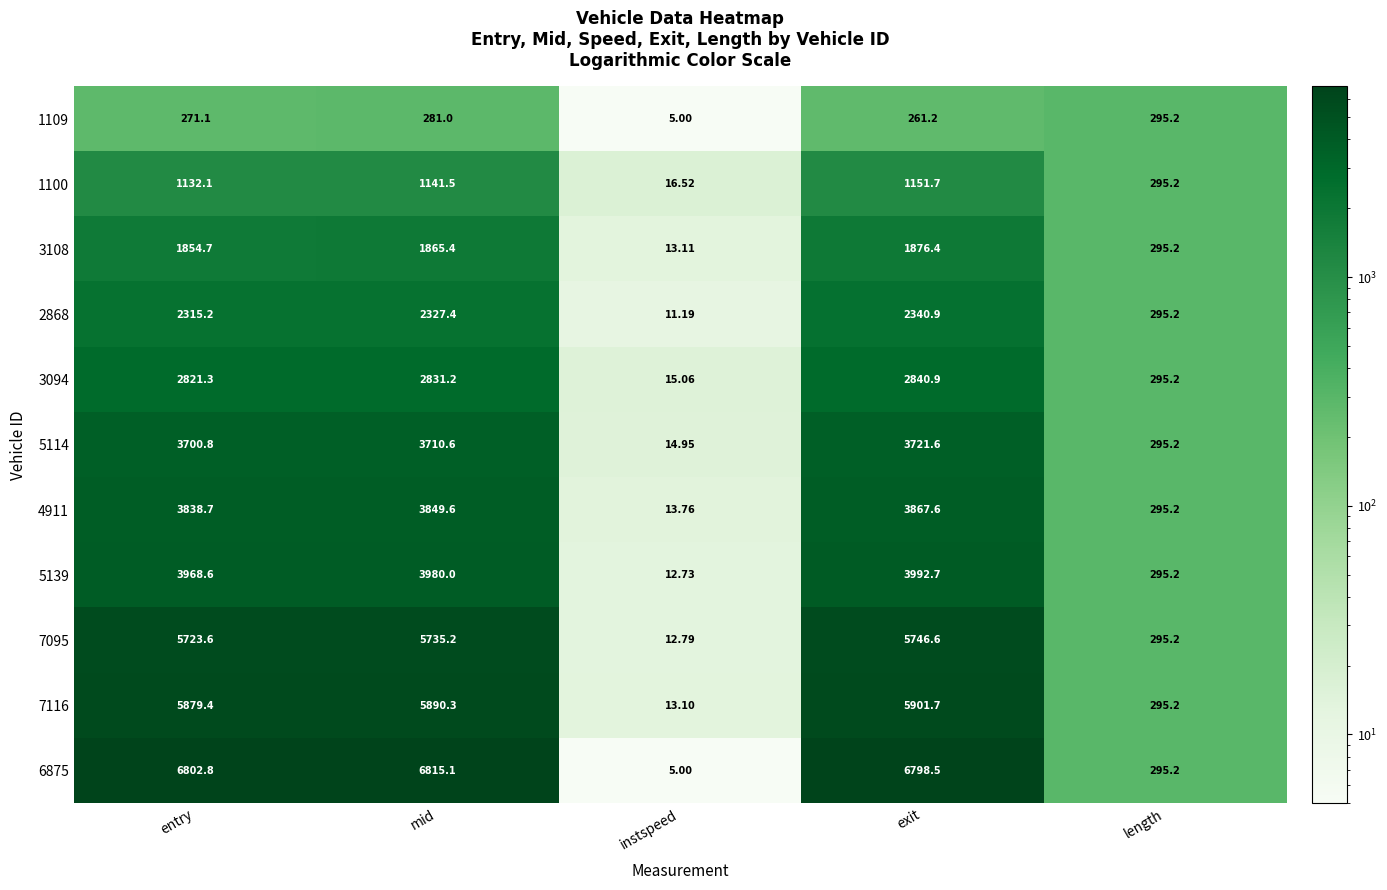

Which label corresponds to the largest value in the chart?

mid